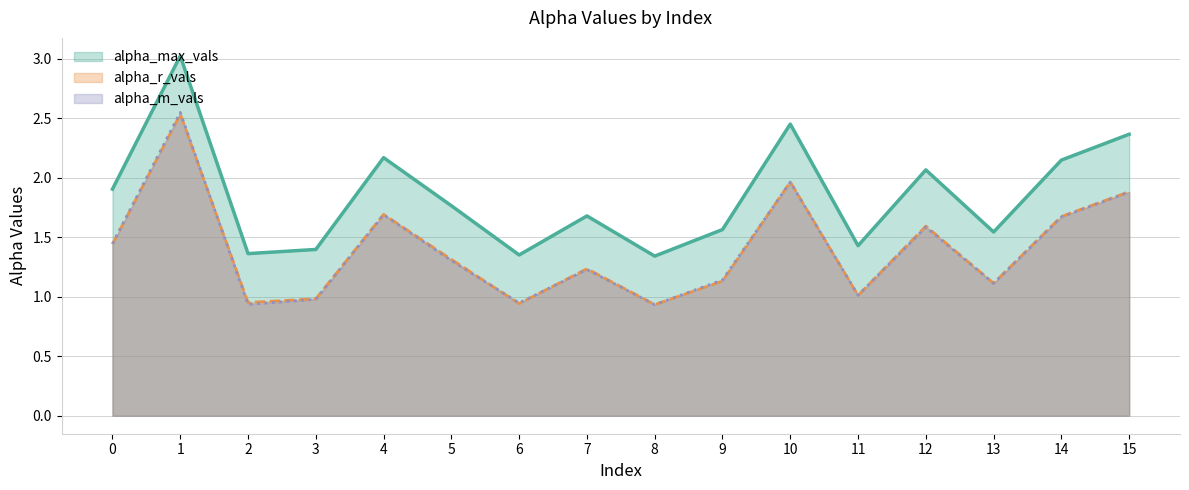

Between 2 and 6, which series saw the biggest shift?

alpha_m_vals